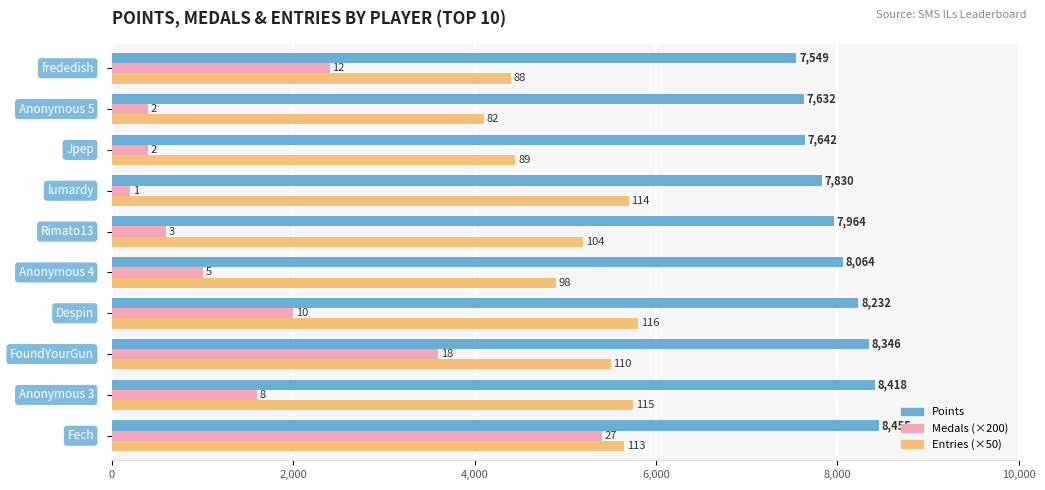

What are all the series names shown in the legend?

Points, Medals (×200), Entries (×50)